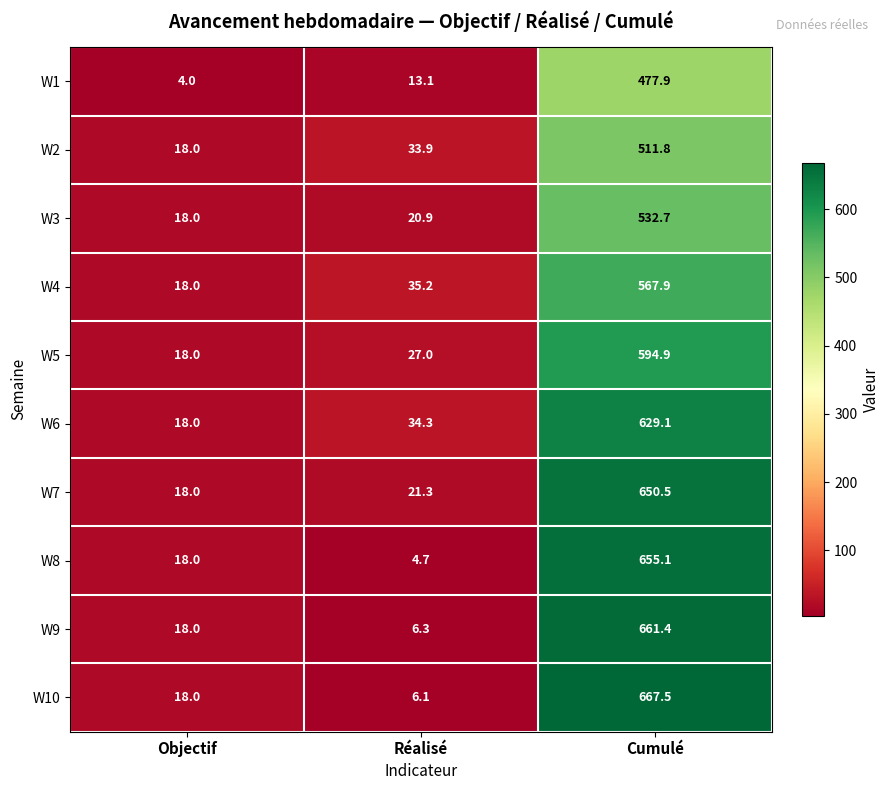

Reading left to right, extract all data points from this chart.

W1: Objectif=4.0	Réalisé=13.1	Cumulé=477.9
W2: Objectif=18.0	Réalisé=33.9	Cumulé=511.8
W3: Objectif=18.0	Réalisé=20.9	Cumulé=532.7
W4: Objectif=18.0	Réalisé=35.2	Cumulé=567.9
W5: Objectif=18.0	Réalisé=27.0	Cumulé=594.9
W6: Objectif=18.0	Réalisé=34.3	Cumulé=629.1
W7: Objectif=18.0	Réalisé=21.3	Cumulé=650.5
W8: Objectif=18.0	Réalisé=4.7	Cumulé=655.1
W9: Objectif=18.0	Réalisé=6.3	Cumulé=661.4
W10: Objectif=18.0	Réalisé=6.1	Cumulé=667.5